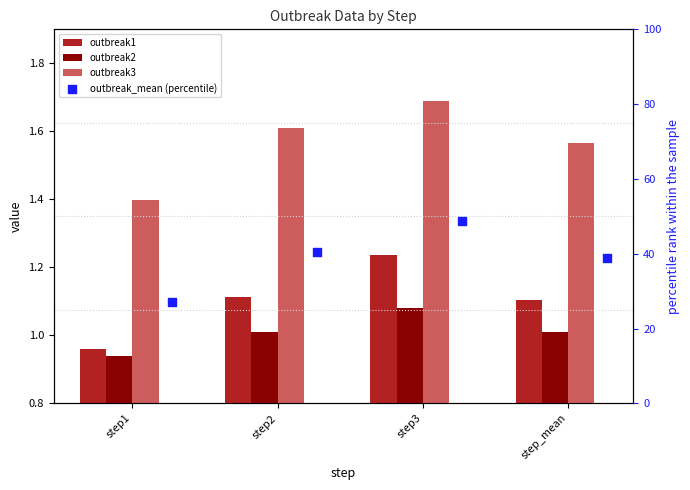

Which series has the largest Y range (max minus min)?

outbreak_mean (percentile)